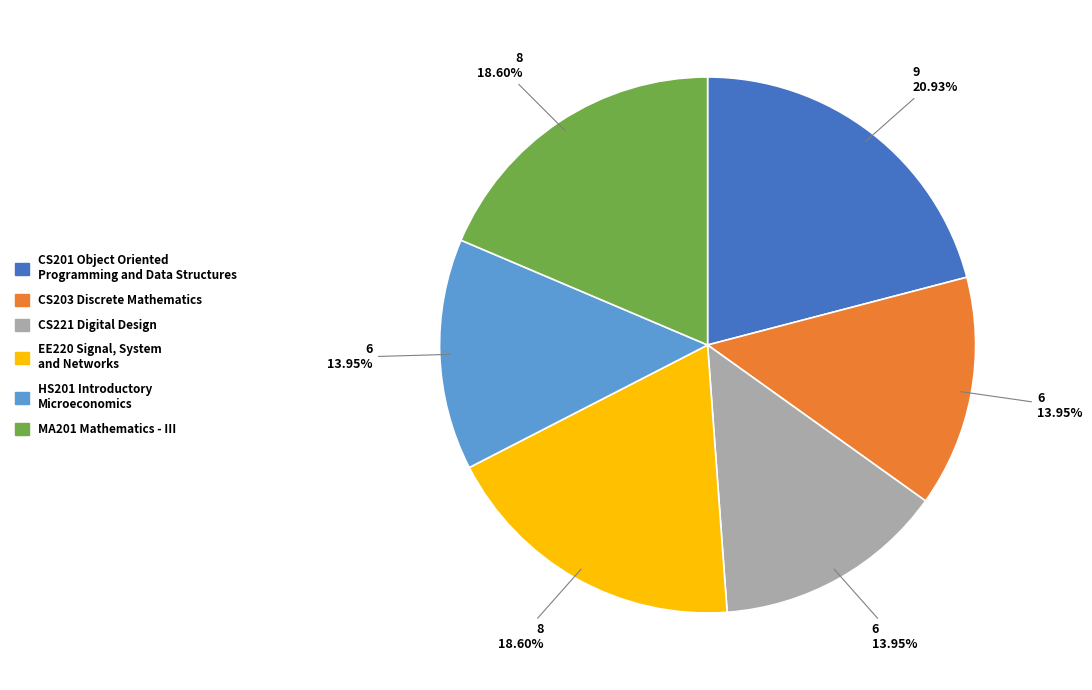

Which has a higher value, EE220 Signal, System and Networks or CS221 Digital Design?

EE220 Signal, System and Networks